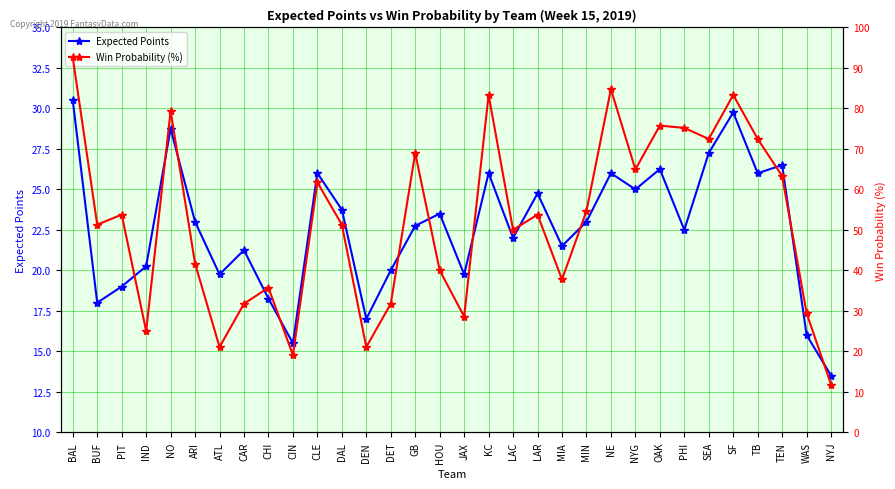

The value of Expected Points at CHI is 18.2. True or false?

True